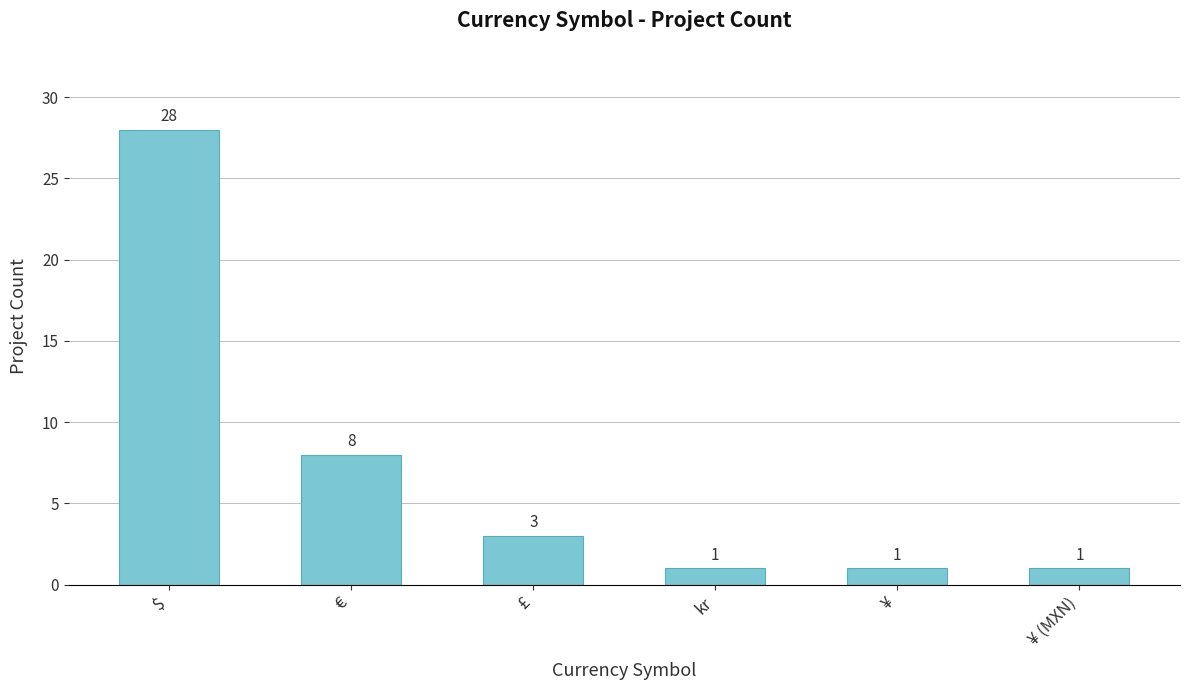

The value at kr is 1. True or false?

True